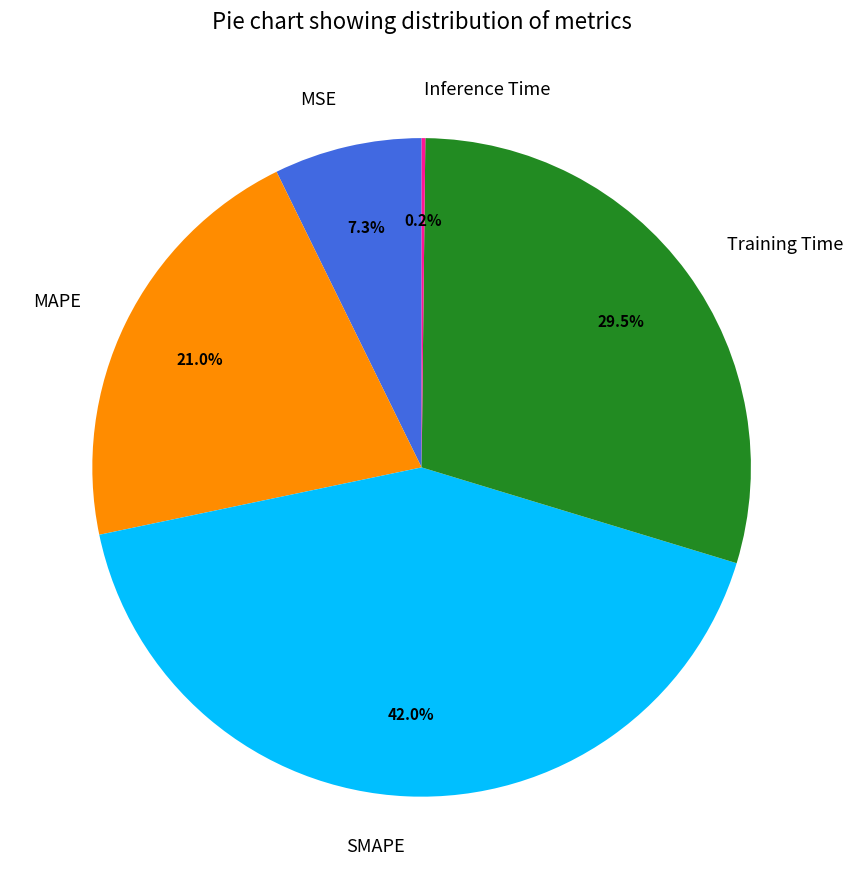

Is SMAPE the majority of the pie?

No